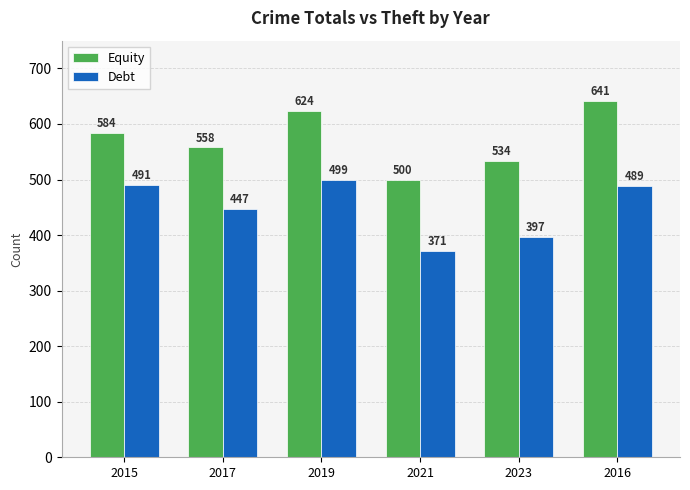

What value does the Equity series have at 2017?

558